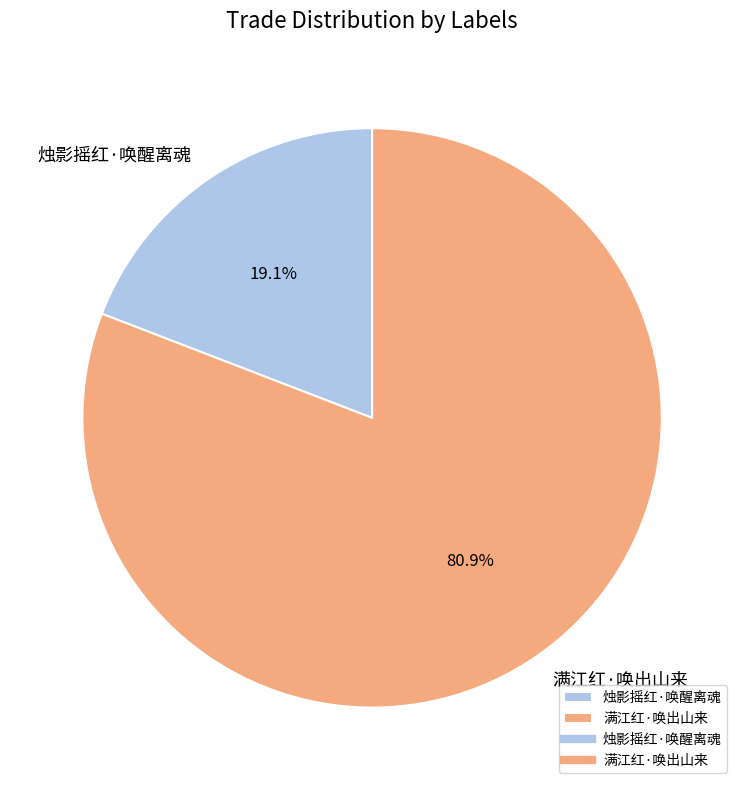

Is there a majority slice in this chart?

Yes